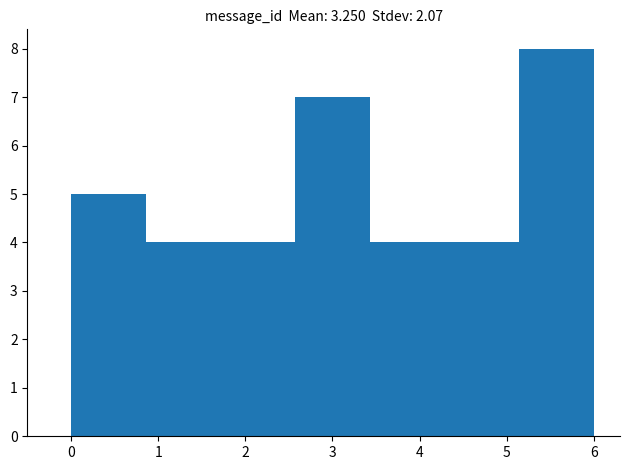

Reading left to right, list every bar in this chart as the range it spans on the x-axis followed by its height. Neither the bar edges nor the heights are printed on the chart, so give them approximately, as read against the axes.

0.0 to 0.9: 5
0.9 to 1.7: 4
1.7 to 2.6: 4
2.6 to 3.4: 7
3.4 to 4.3: 4
4.3 to 5.1: 4
5.1 to 6.0: 8